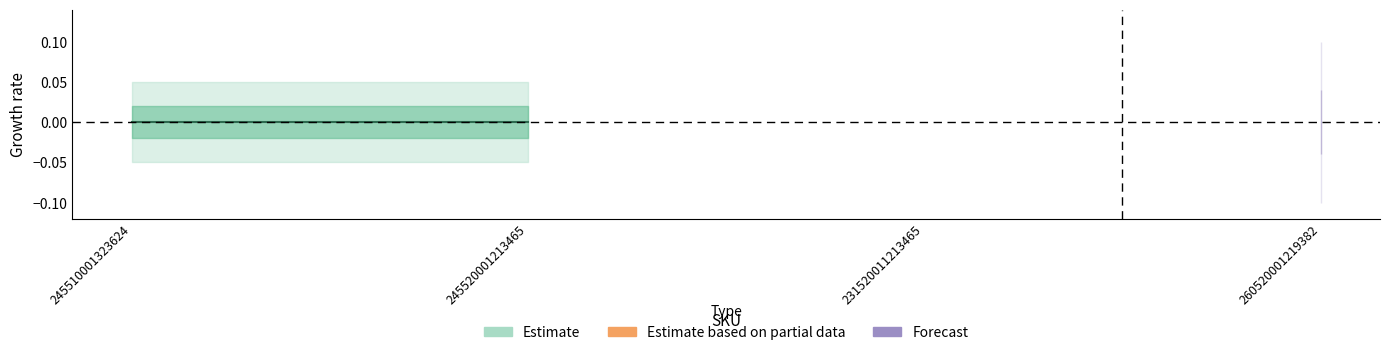

Is it true that Estimate based on partial data equals 0 at 260520001219382?

False